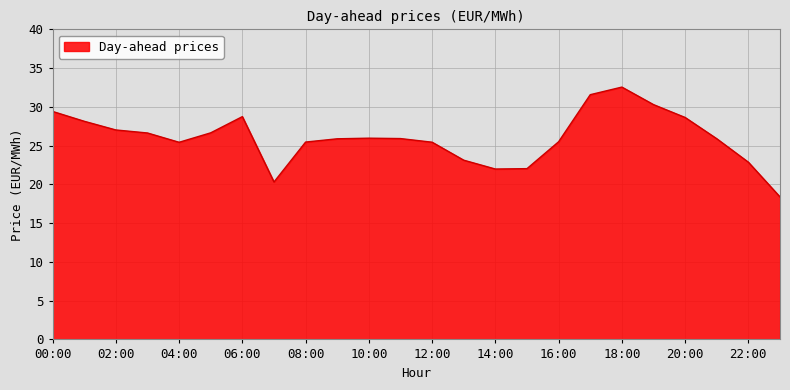

What is the smallest value displayed?

18.4